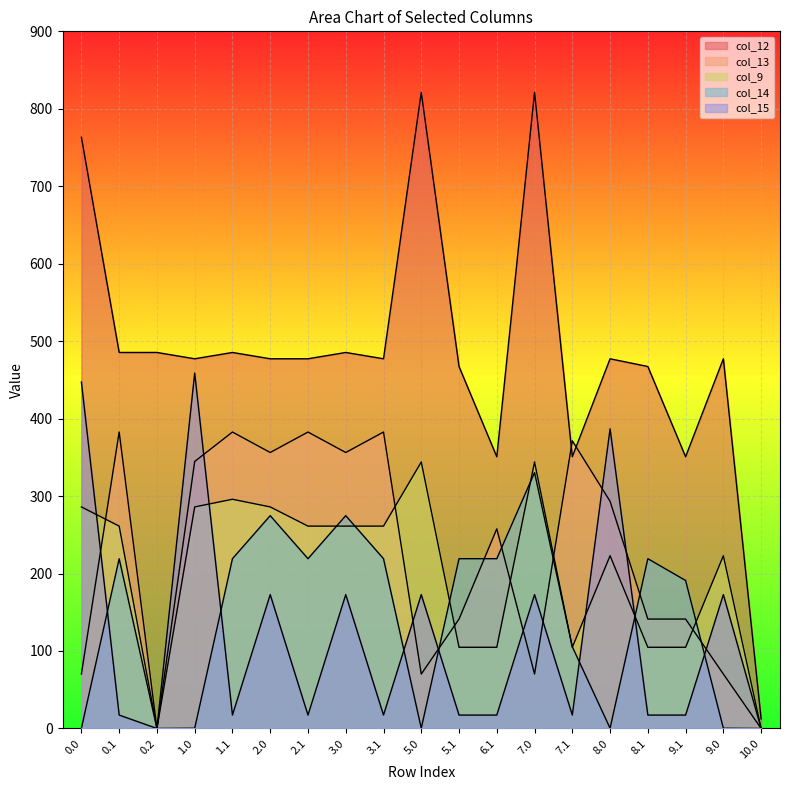

How many lines are shown in the chart?

5